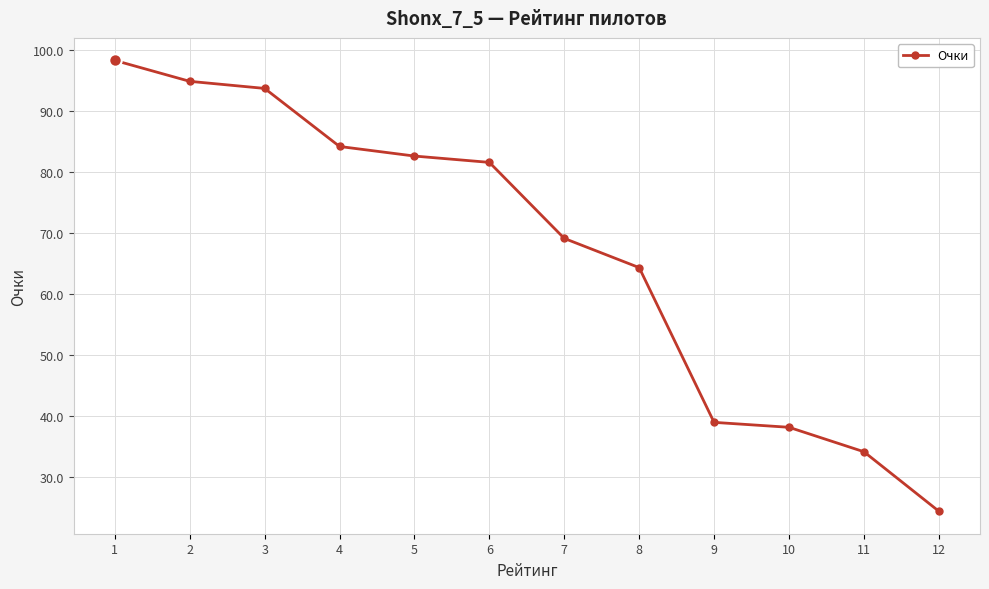

What is the change in value from 6 to 9?

-42.6